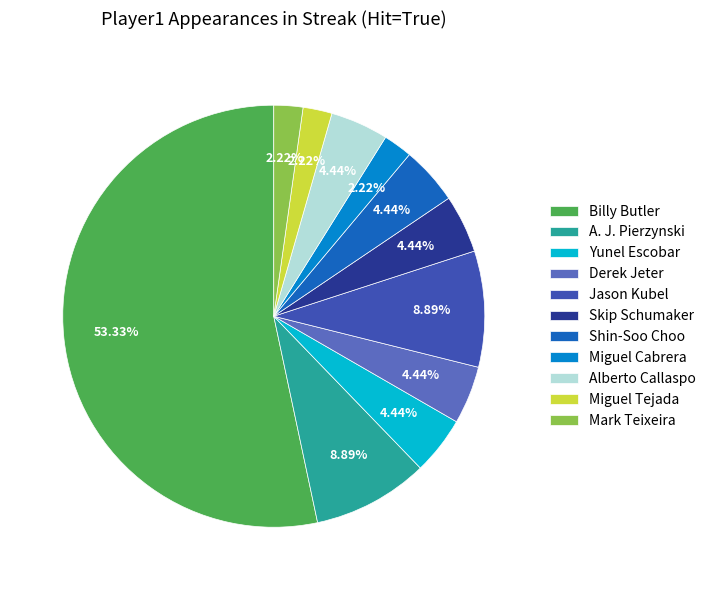

To the nearest percent, what percentage of the pie is Derek Jeter?

4%